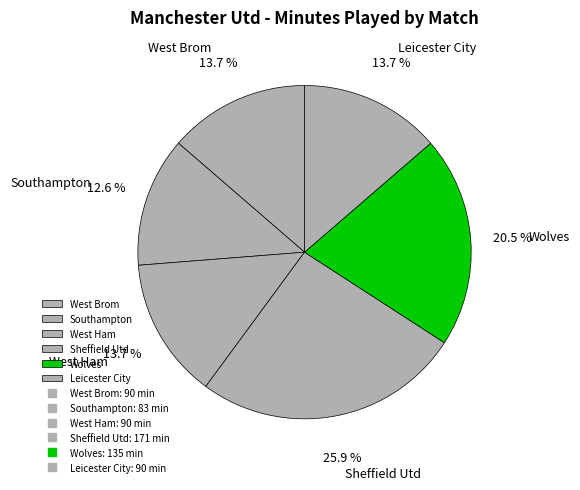

To the nearest percent, what is the combined percentage of Sheffield Utd and West Ham?

40%